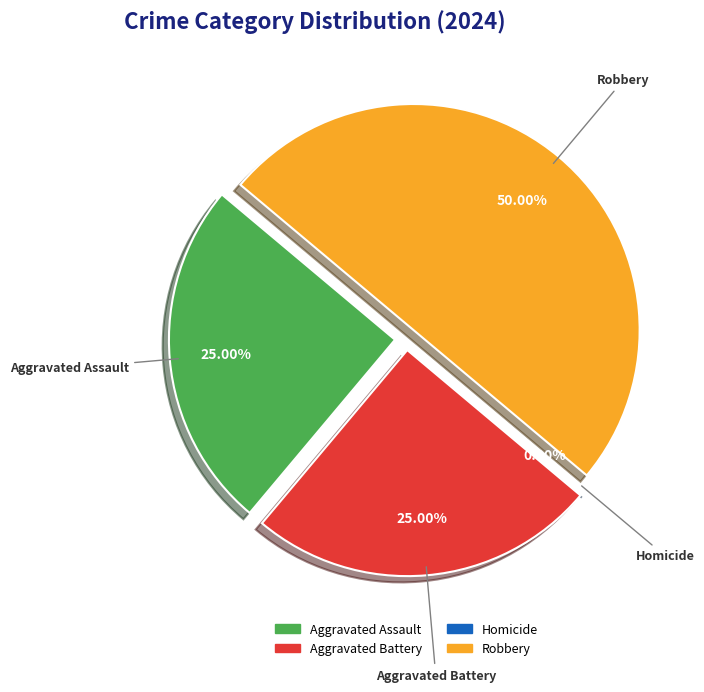

The Aggravated Assault slice represents 32% of the pie. True or false?

False